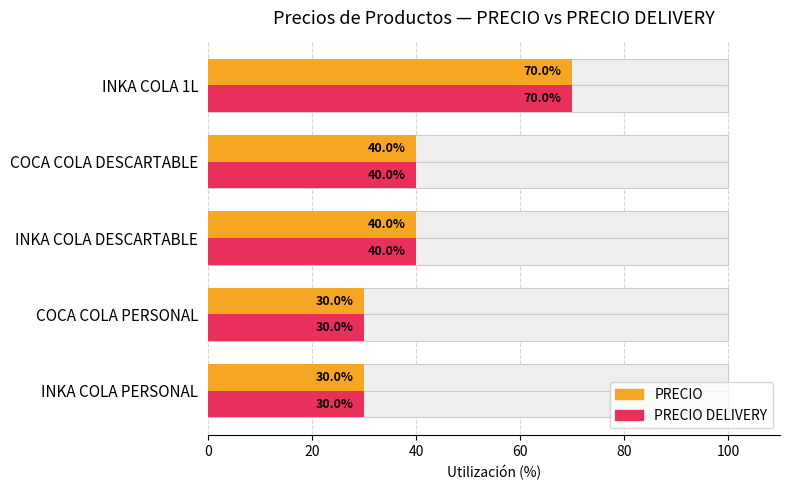

The PRECIO DELIVERY series shows 108 at INKA COLA 1L. True or false?

False